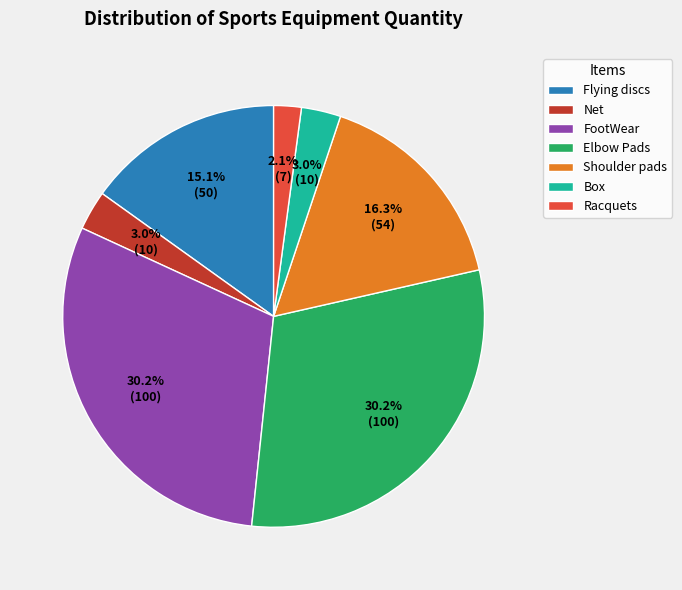

Is Racquets the majority of the pie?

No